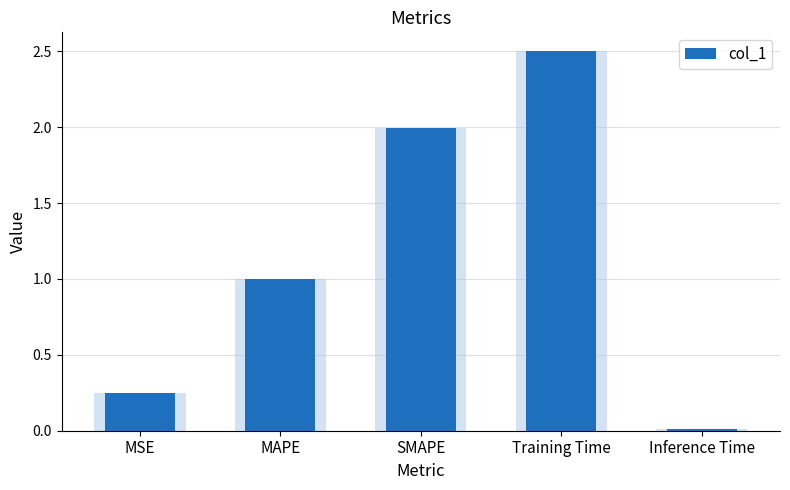

What is the label of the 1st bar from the left?

MSE